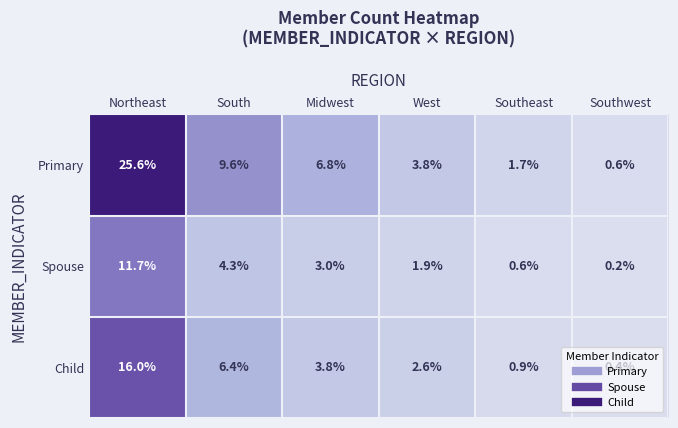

Is the value of Child at West greater than the value of Spouse at Southwest?

Yes